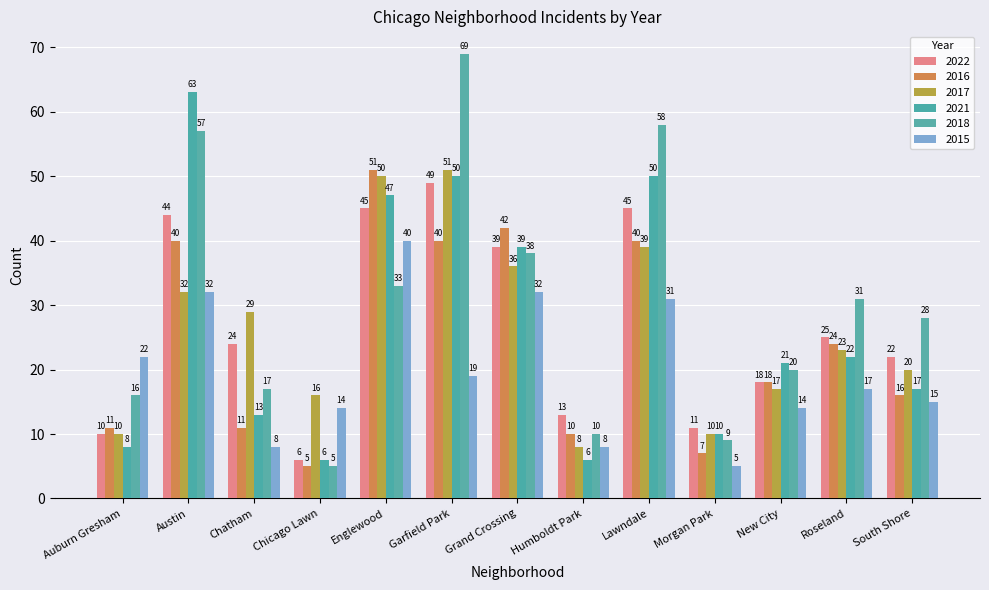

True or false: 2016 has a value of 5 at Auburn Gresham.

False